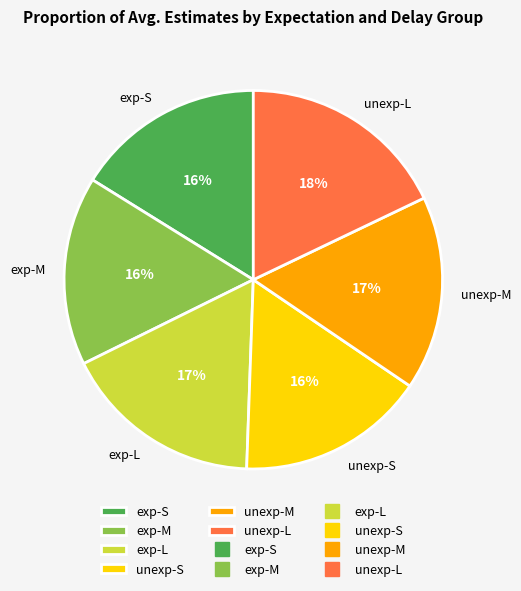

The unexp-M slice represents 29% of the pie. True or false?

False